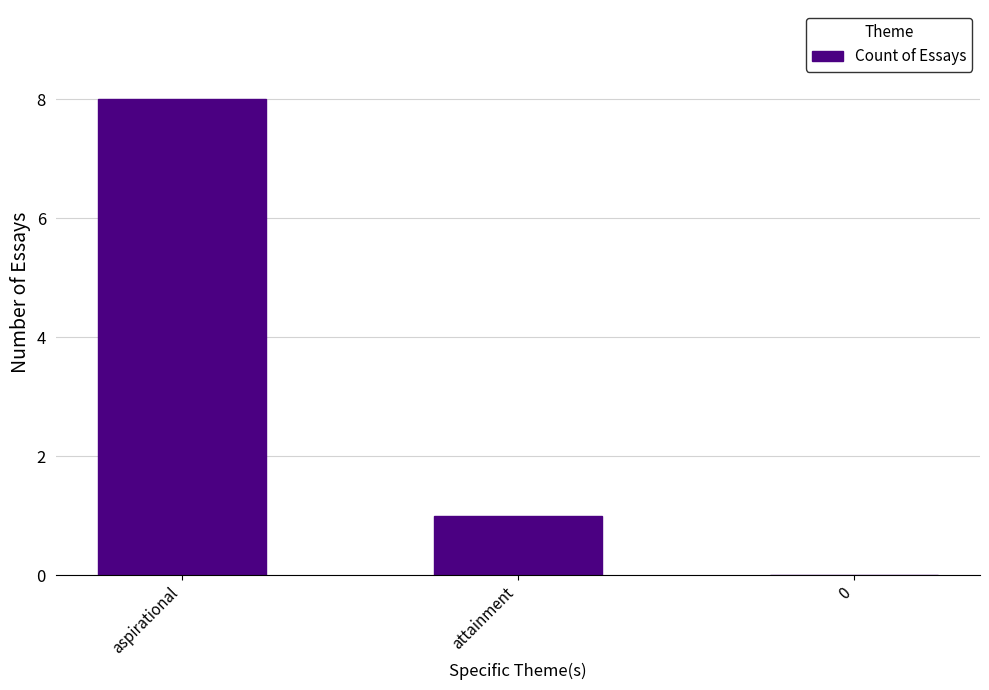

How many categories are shown in the chart?

3